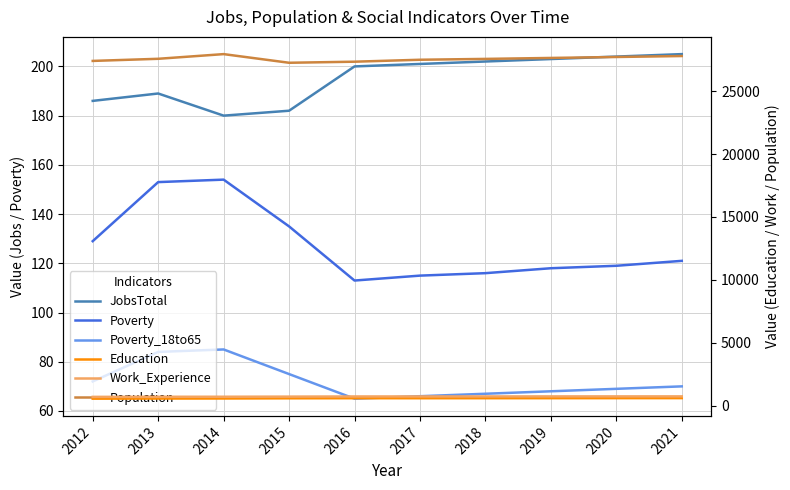

The Population series shows 27649 at 2019. True or false?

True